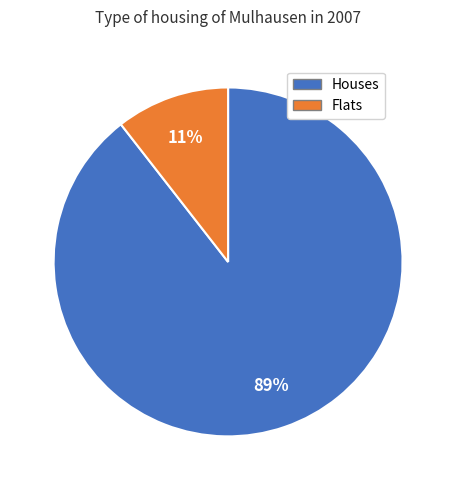

Is there any slice that represents more than half of the pie?

Yes